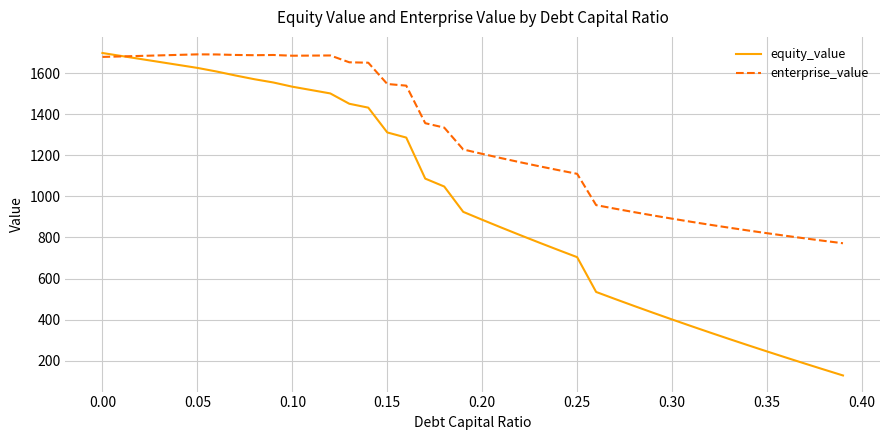

At how many categories does at least one series exceed 1419?

17